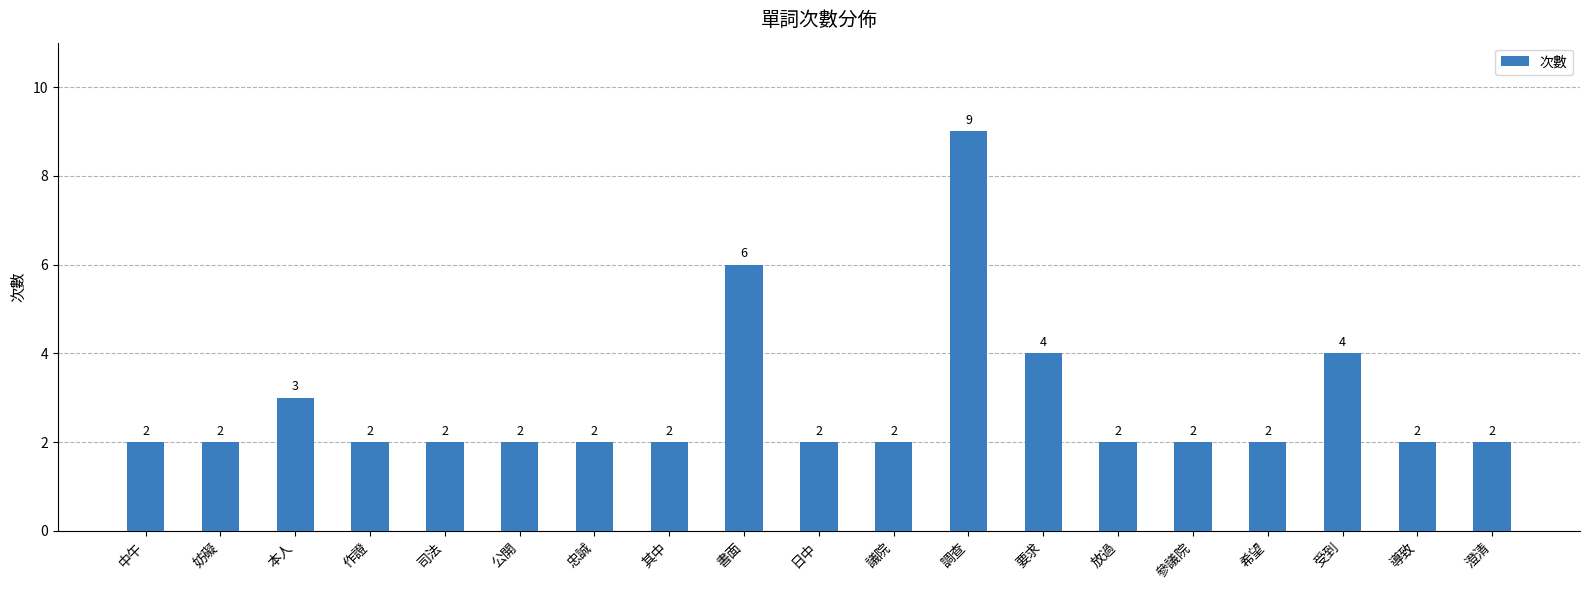

What is the value of the 15th bar from the left?

2